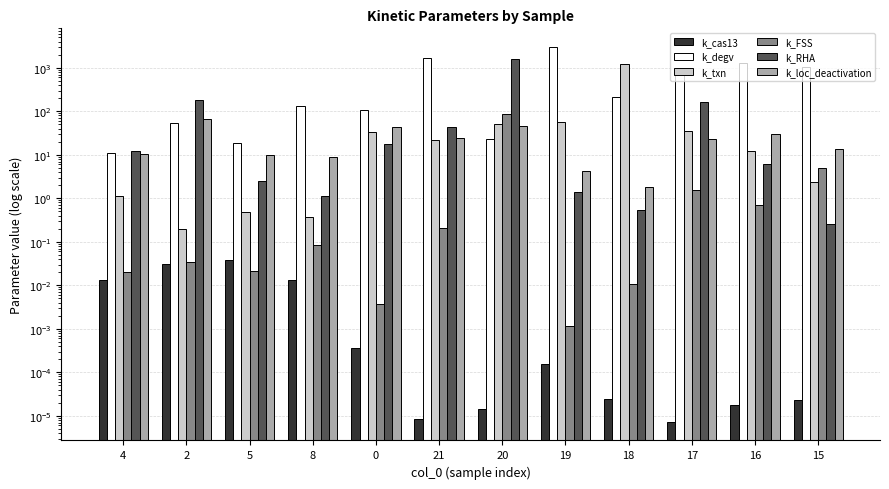

What is the difference between the k_FSS values at 15 and 20?

83.4